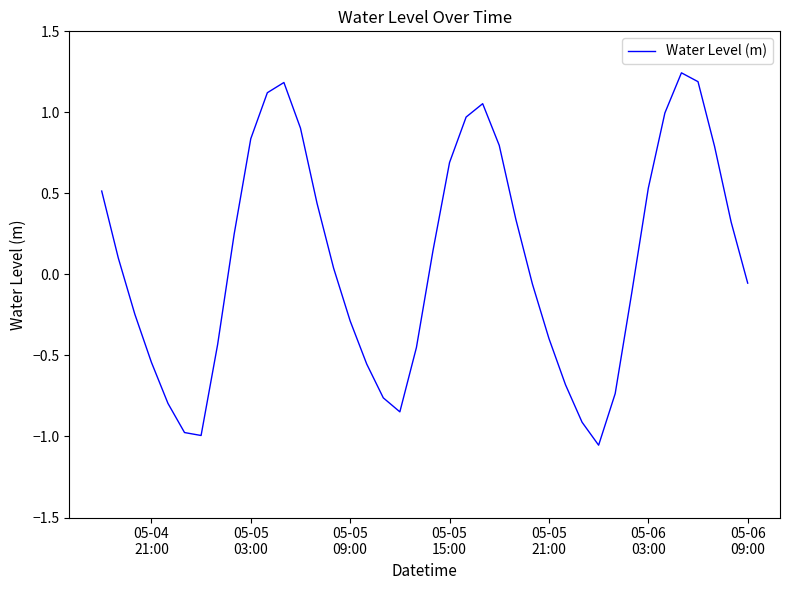

What is the difference between the maximum and minimum values?

2.3